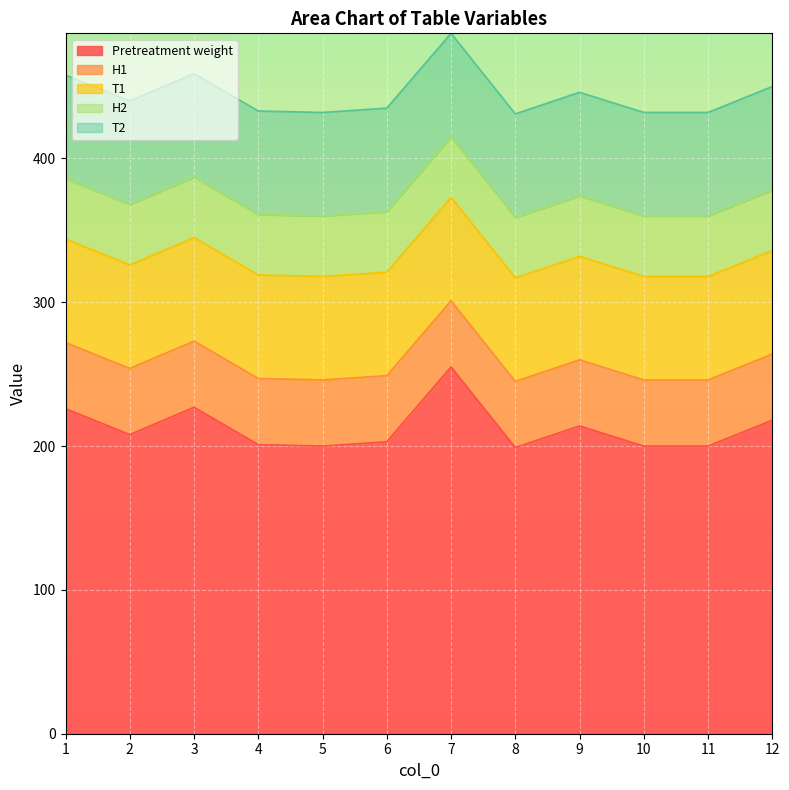

Reading right to left, what are all the values shown in this chart?

Pretreatment weight: 218	200	200	214	199	255	203	200	201	227	208	226
H1: 46	46	46	46	46	46	46	46	46	46	46	46
T1: 72	72	72	72	72	72	72	72	72	72	72	72
H2: 42	42	42	42	42	42	42	42	42	42	42	42
T2: 72	72	72	72	72	72	72	72	72	72	72	72